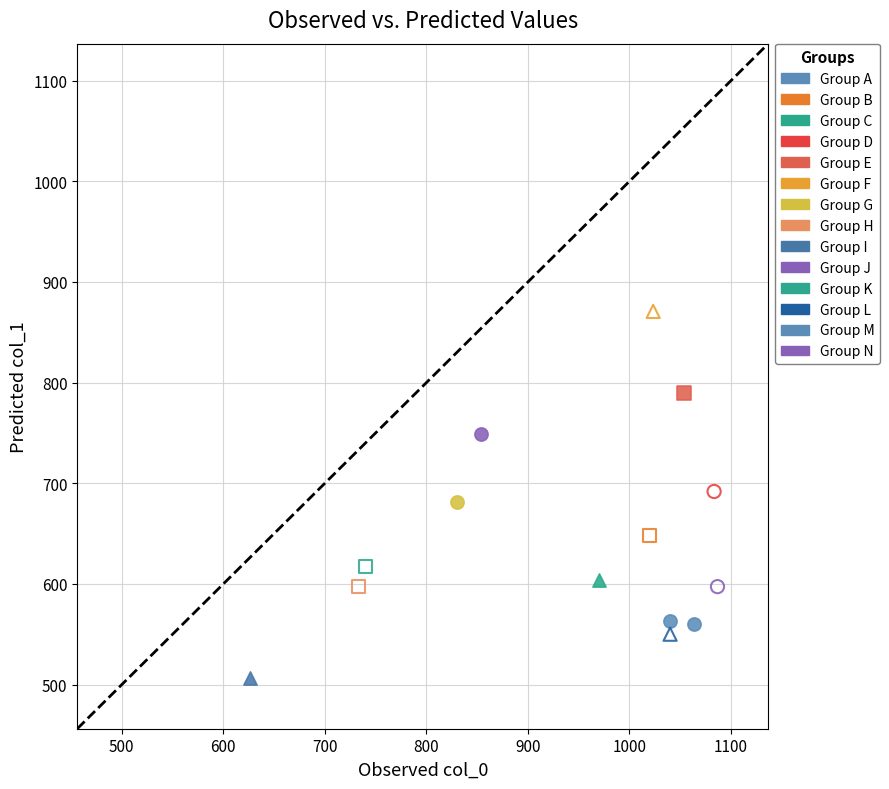

What are all the series names shown in the legend?

Group A, Group B, Group C, Group D, Group E, Group F, Group G, Group H, Group I, Group J, Group K, Group L, Group M, Group N